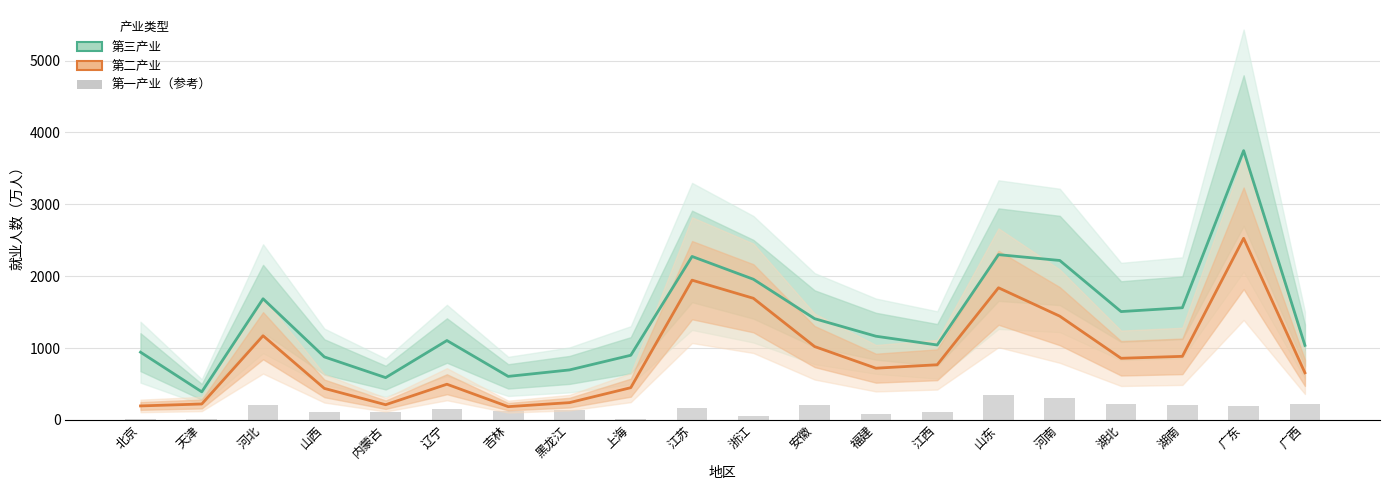

What is the spread (max minus min) of values at 江苏?

2105.2